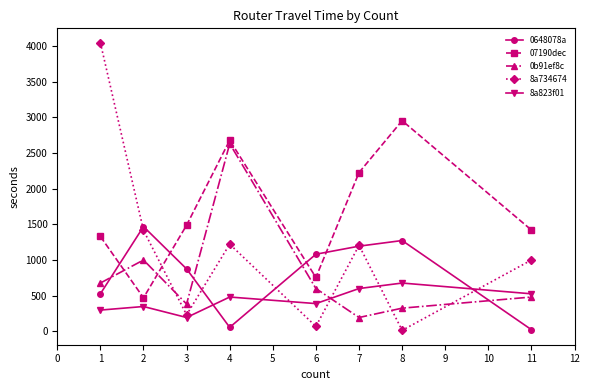

True or false: 07190dec and 8a823f01 cross at least once.

False